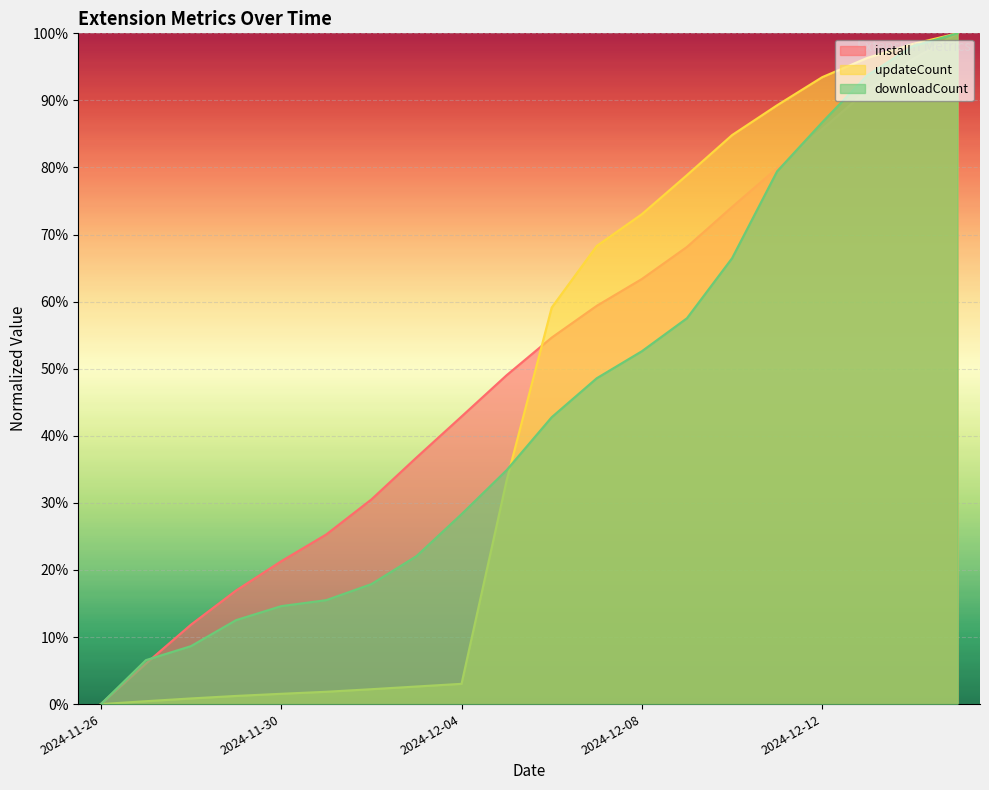

What is the approximate value of downloadCount at 2024-12-03?

22.1